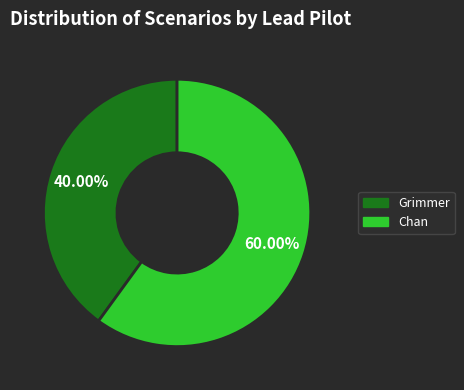

To the nearest percent, what is the difference between the Grimmer and Chan slice percentages?

20%